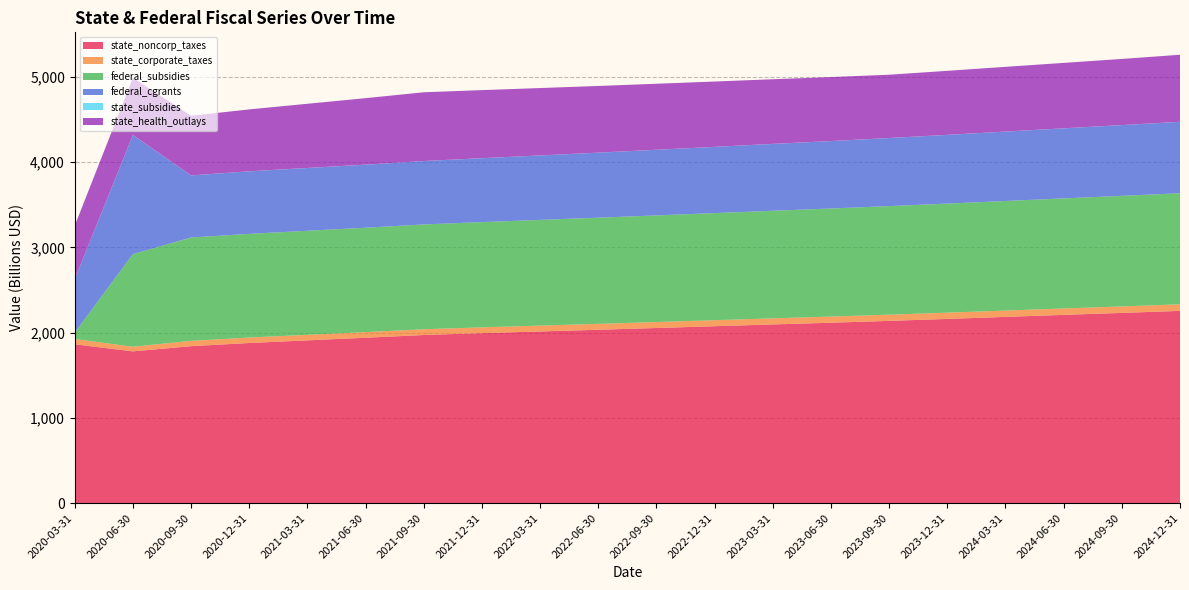

Reading left to right, what are all the values shown in this chart?

state_noncorp_taxes: 2020-03-31=1862.4	2020-06-30=1779.8	2020-09-30=1840.7	2020-12-31=1877.9	2021-03-31=1909.1	2021-06-30=1939.4	2021-09-30=1971.9	2021-12-31=1993.6	2022-03-31=2013.5	2022-06-30=2033.2	2022-09-30=2053.8	2022-12-31=2074.7	2023-03-31=2095.7	2023-06-30=2115.8	2023-09-30=2137.3	2023-12-31=2160.1	2024-03-31=2184.1	2024-06-30=2207.6	2024-09-30=2231.0	2024-12-31=2254.7
state_corporate_taxes: 2020-03-31=62.7	2020-06-30=54.2	2020-09-30=62.6	2020-12-31=63.9	2021-03-31=65.0	2021-06-30=66.0	2021-09-30=67.1	2021-12-31=67.8	2022-03-31=68.5	2022-06-30=69.2	2022-09-30=69.9	2022-12-31=70.6	2023-03-31=71.3	2023-06-30=72.0	2023-09-30=72.7	2023-12-31=73.5	2024-03-31=74.3	2024-06-30=75.1	2024-09-30=75.9	2024-12-31=76.7
federal_subsidies: 2020-03-31=74.5	2020-06-30=1085.9	2020-09-30=1211.7	2020-12-31=1215.7	2021-03-31=1219.8	2021-06-30=1224.2	2021-09-30=1229.0	2021-12-31=1234.1	2022-03-31=1239.4	2022-06-30=1244.8	2022-09-30=1250.3	2022-12-31=1255.9	2023-03-31=1261.5	2023-06-30=1267.2	2023-09-30=1272.9	2023-12-31=1278.7	2024-03-31=1284.6	2024-06-30=1290.5	2024-09-30=1296.4	2024-12-31=1302.4
federal_cgrants: 2020-03-31=627.8	2020-06-30=1396.9	2020-09-30=727.5	2020-12-31=733.0	2021-03-31=736.0	2021-06-30=739.4	2021-09-30=743.3	2021-12-31=749.0	2022-03-31=755.5	2022-06-30=762.1	2022-09-30=769.4	2022-12-31=776.1	2023-03-31=783.6	2023-06-30=790.5	2023-09-30=798.1	2023-12-31=805.8	2024-03-31=813.5	2024-06-30=821.3	2024-09-30=829.2	2024-12-31=837.1
state_subsidies: 2020-03-31=0.6	2020-06-30=0.6	2020-09-30=0.6	2020-12-31=0.6	2021-03-31=0.6	2021-06-30=0.6	2021-09-30=0.6	2021-12-31=0.6	2022-03-31=0.6	2022-06-30=0.6	2022-09-30=0.6	2022-12-31=0.6	2023-03-31=0.6	2023-06-30=0.6	2023-09-30=0.6	2023-12-31=0.6	2024-03-31=0.6	2024-06-30=0.6	2024-09-30=0.6	2024-12-31=0.6
state_health_outlays: 2020-03-31=624.1	2020-06-30=668.8	2020-09-30=699.0	2020-12-31=725.7	2021-03-31=752.4	2021-06-30=779.0	2021-09-30=805.7	2021-12-31=797.7	2022-03-31=789.7	2022-06-30=781.6	2022-09-30=773.6	2022-12-31=765.7	2023-03-31=757.7	2023-06-30=749.8	2023-09-30=741.9	2023-12-31=750.2	2024-03-31=758.6	2024-06-30=766.9	2024-09-30=775.3	2024-12-31=785.9